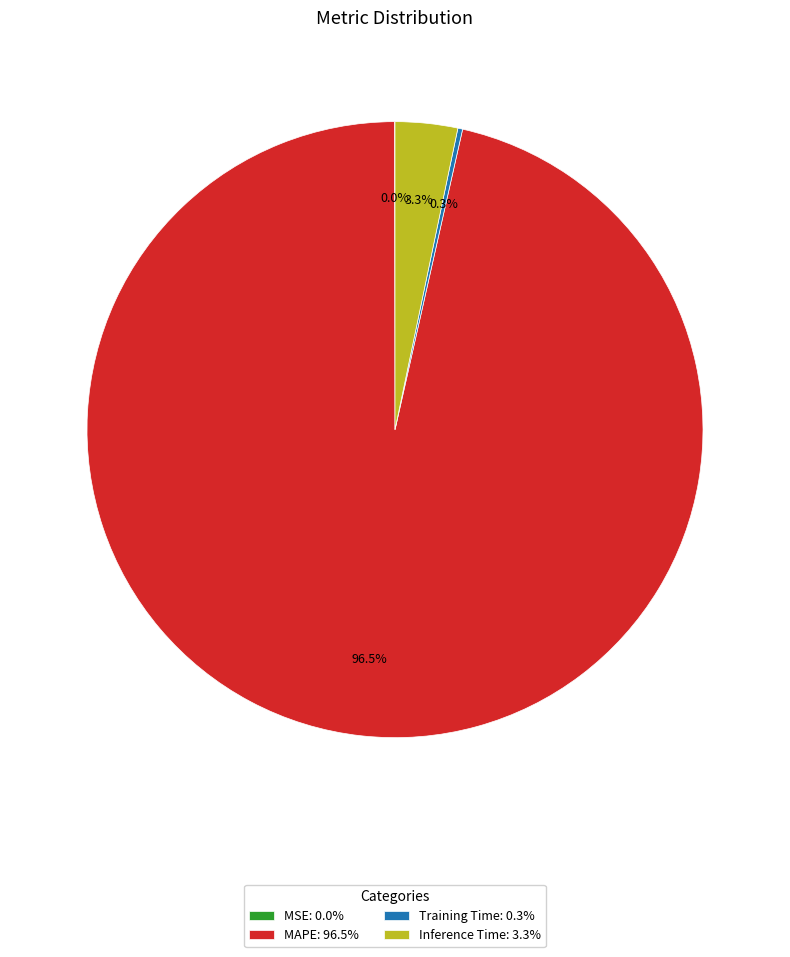

To the nearest percent, what is the difference between the largest and smallest slice percentages?

96%